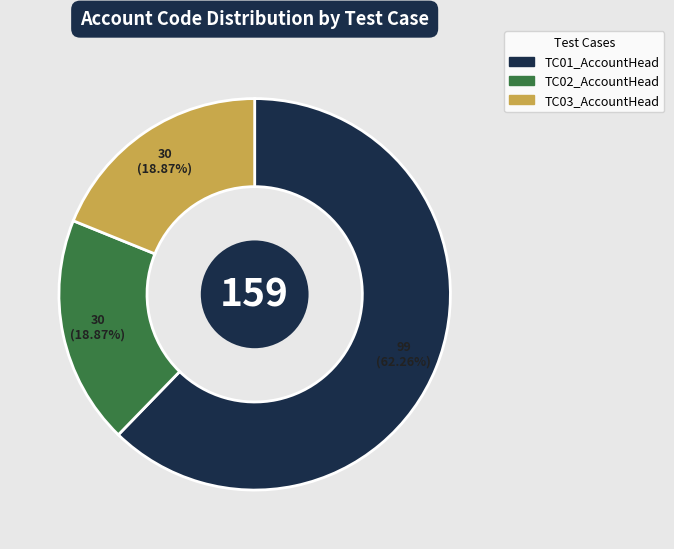

Does any single category account for the majority?

Yes